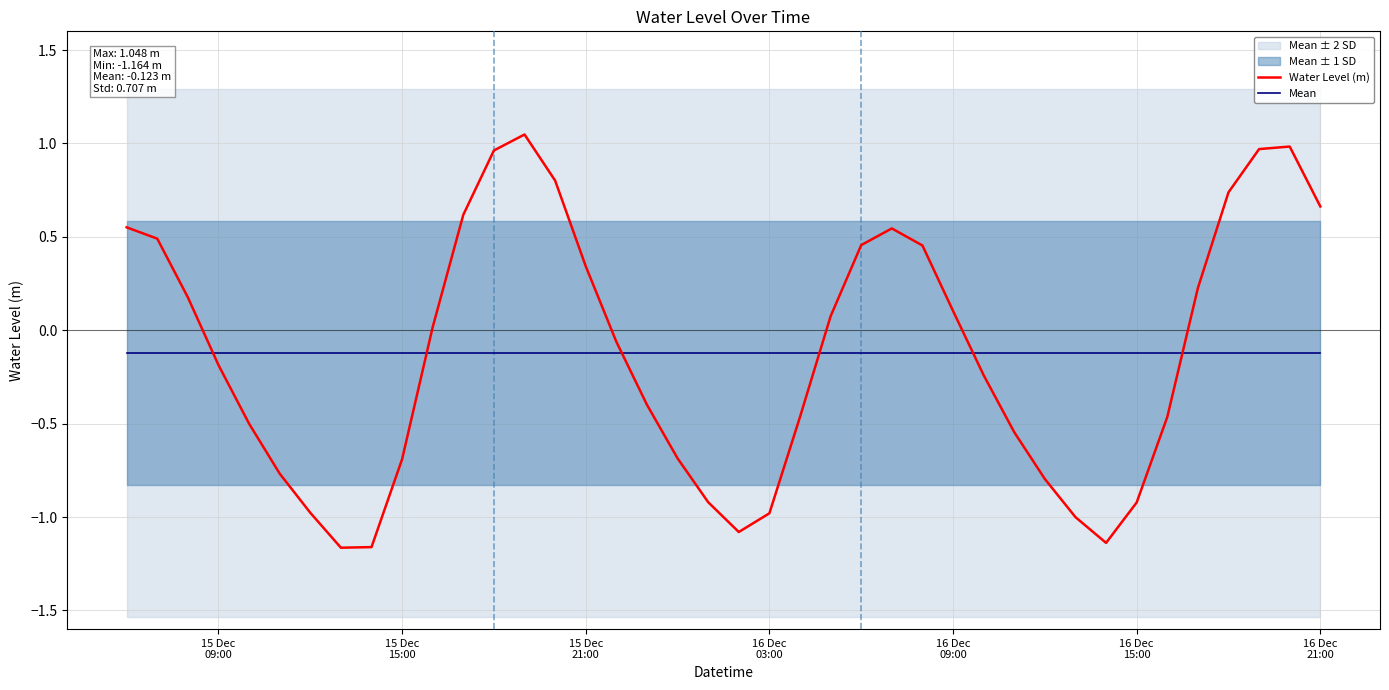

After their last crossing, which series has the higher values: Water Level (m) or Mean?

Water Level (m)